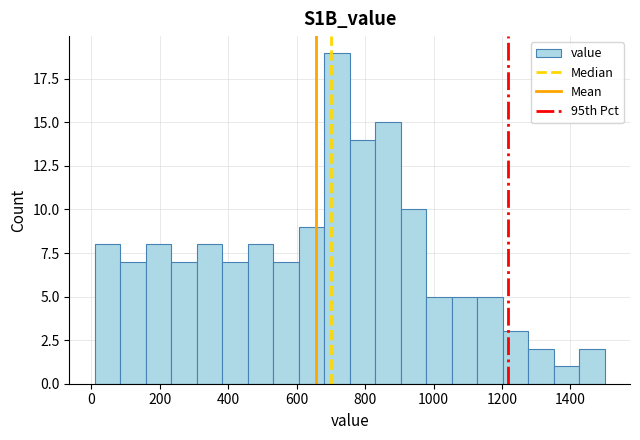

Read against the x-axis, roughly where is the centre of the tallest bar?

720